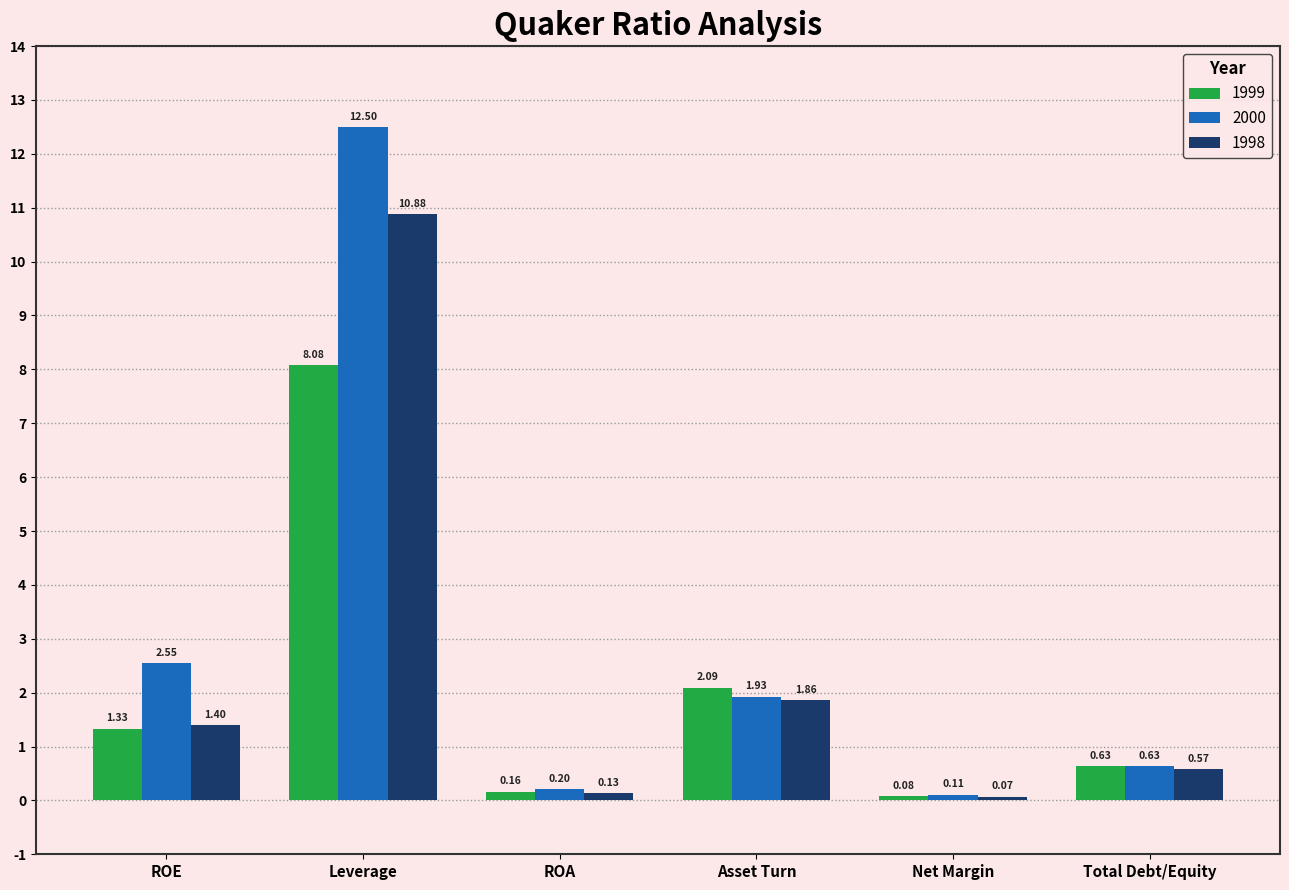

Rank the series by their maximum value, from highest to lowest.

2000, 1998, 1999